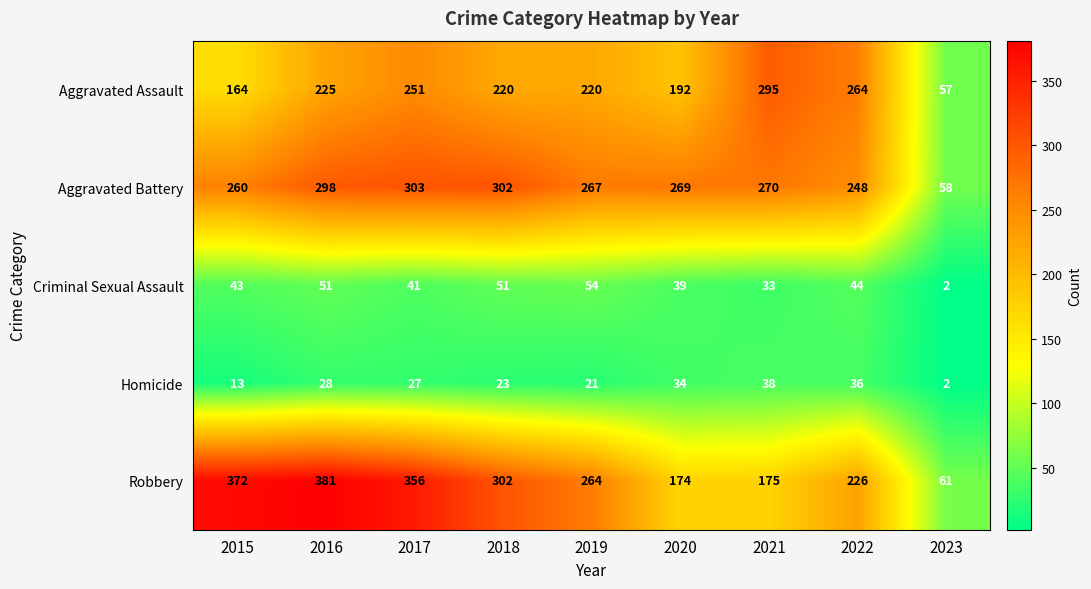

Which series has the widest spread of values?

Robbery